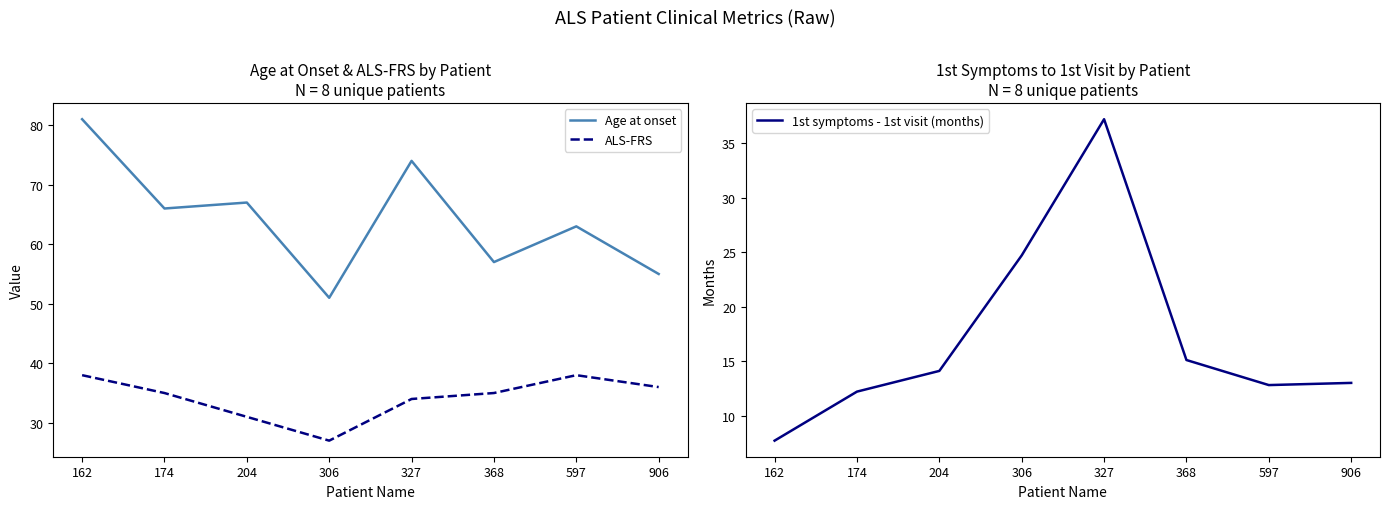

At which category is the sum across all series the highest?

327